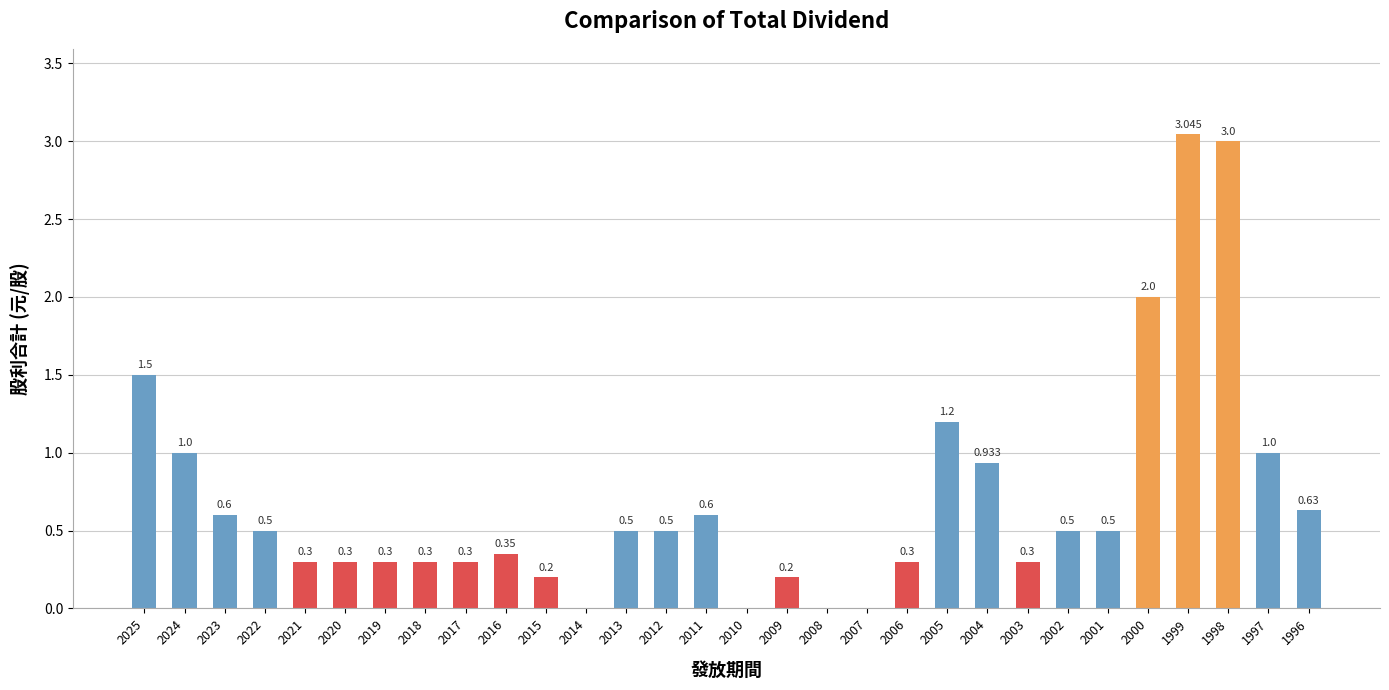

Which has a higher value, 2002 or 2023?

2023